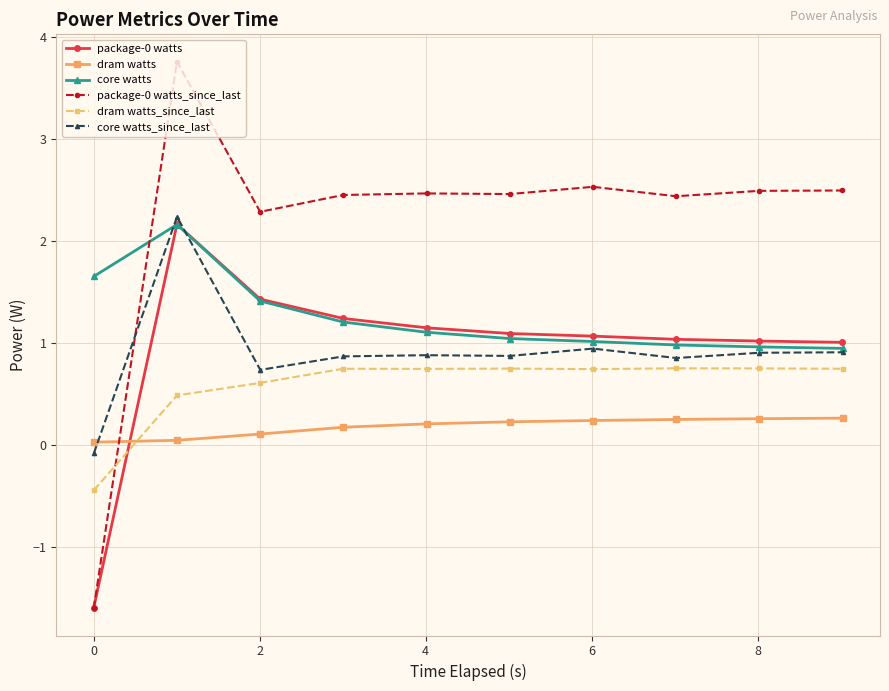

What is the maximum value for package-0 watts_since_last?

3.8